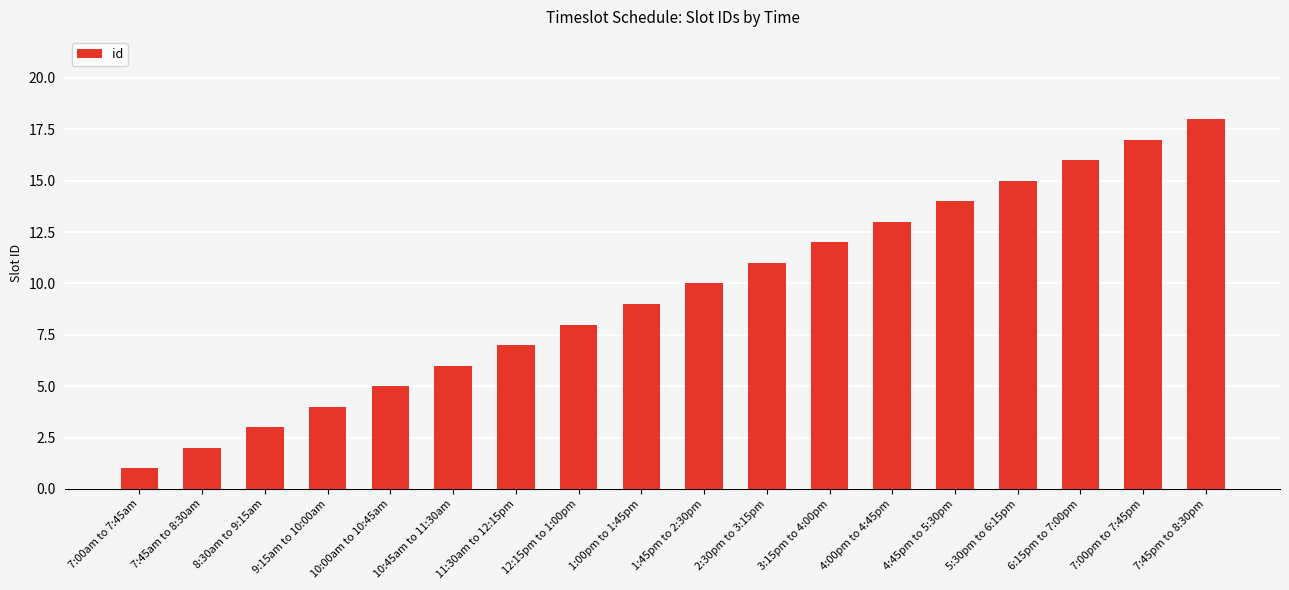

What is the change in value from 8:30am to 9:15am to 11:30am to 12:15pm?

+4